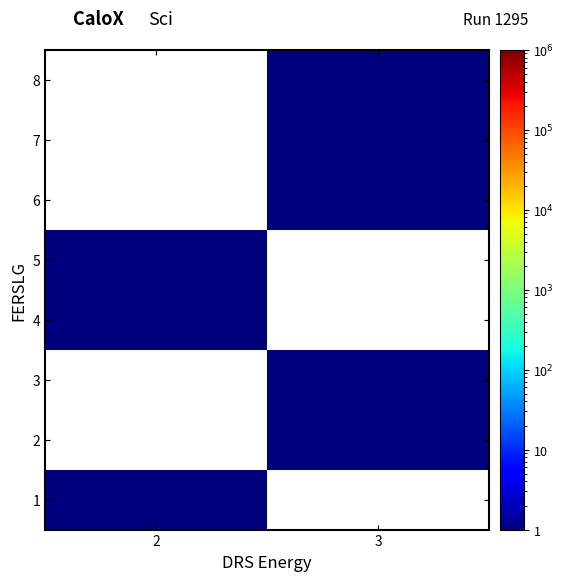

How many series are shown in this chart?

8